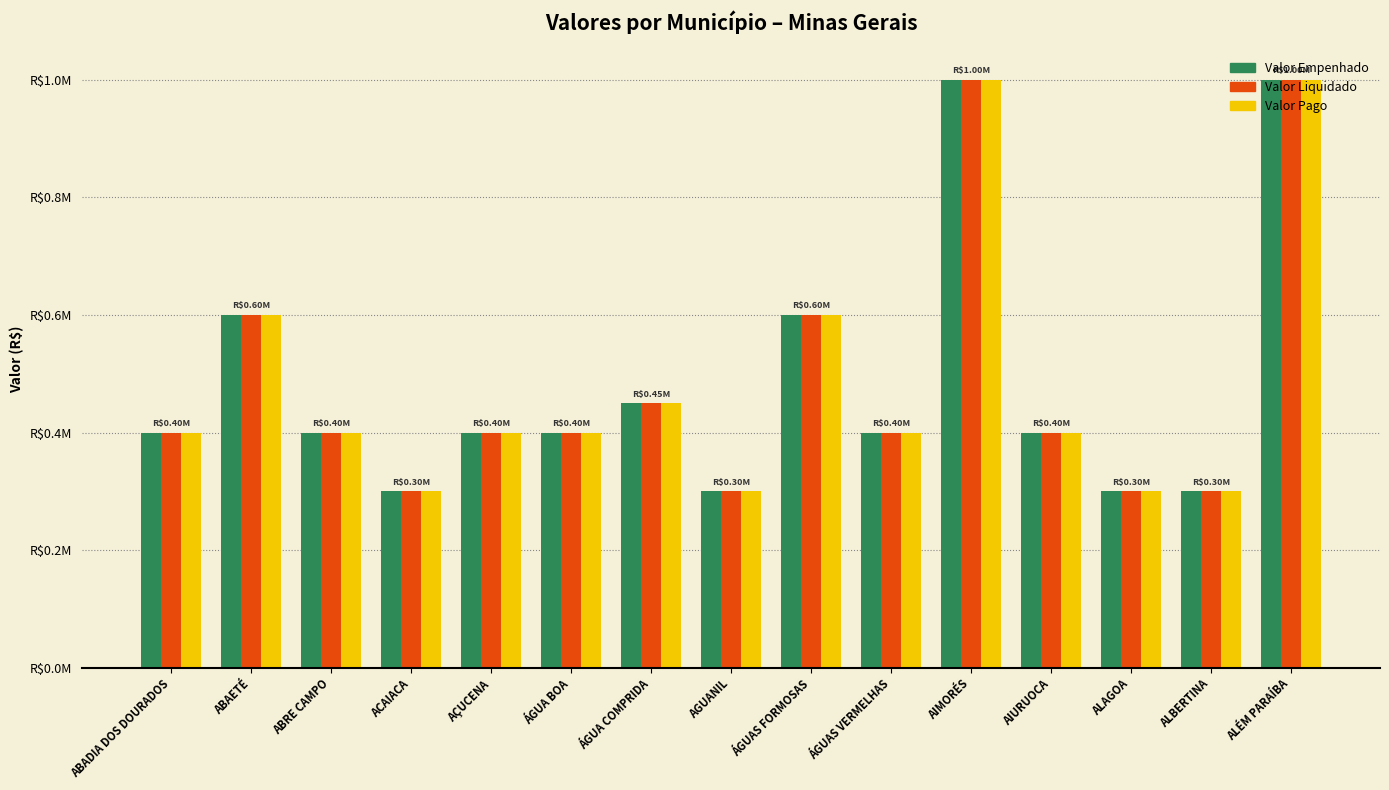

Rank the categories by Valor Liquidado value from highest to lowest.

AIMORÉS, ALÉM PARAÍBA, ABAETÉ, ÁGUAS FORMOSAS, ÁGUA COMPRIDA, ABADIA DOS DOURADOS, ABRE CAMPO, AÇUCENA, ÁGUA BOA, ÁGUAS VERMELHAS, AIURUOCA, ACAIACA, AGUANIL, ALAGOA, ALBERTINA